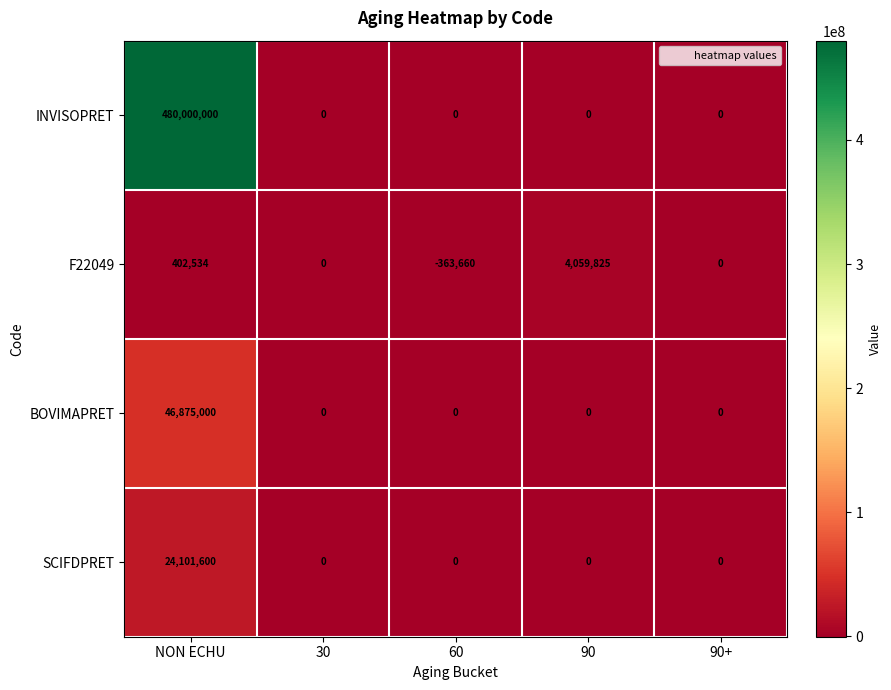

Is it true that F22049 equals 1885047 at 90?

False